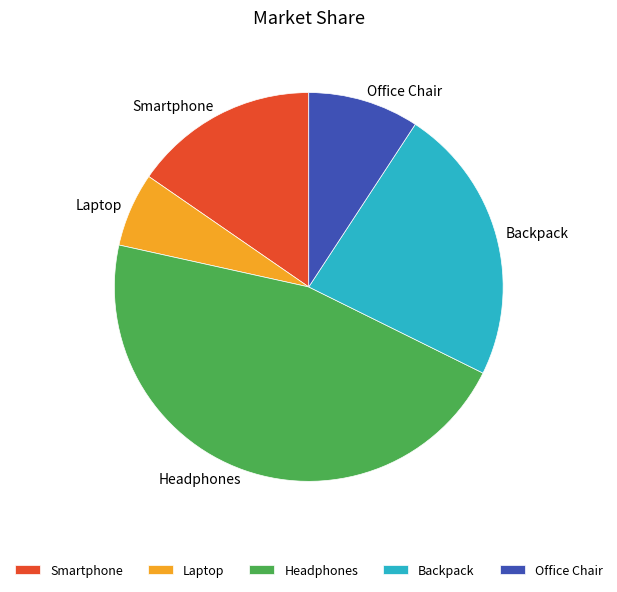

Rank the categories by value from lowest to highest.

Laptop, Office Chair, Smartphone, Backpack, Headphones